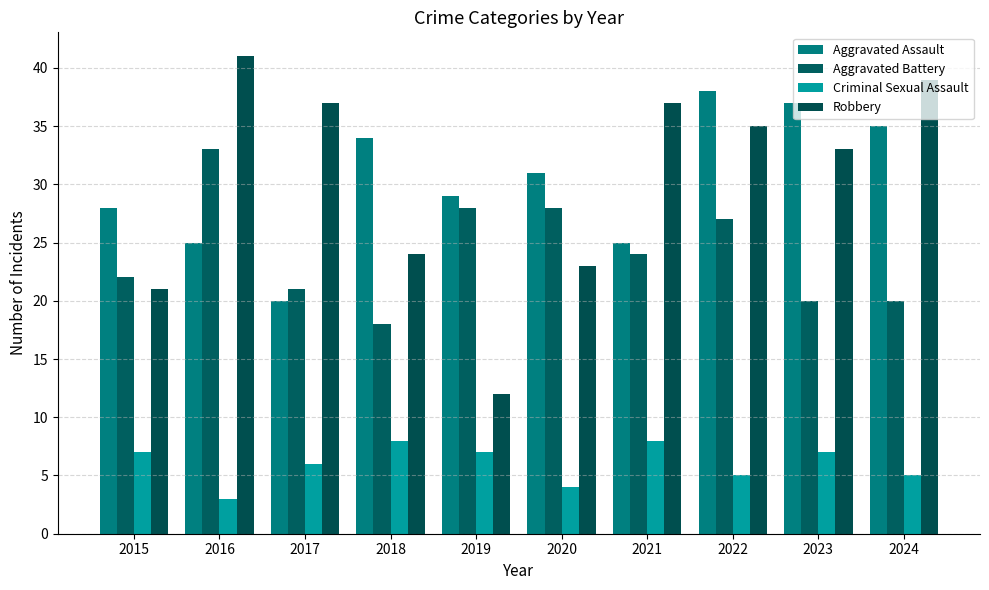

Which label corresponds to the smallest value in the chart?

2016